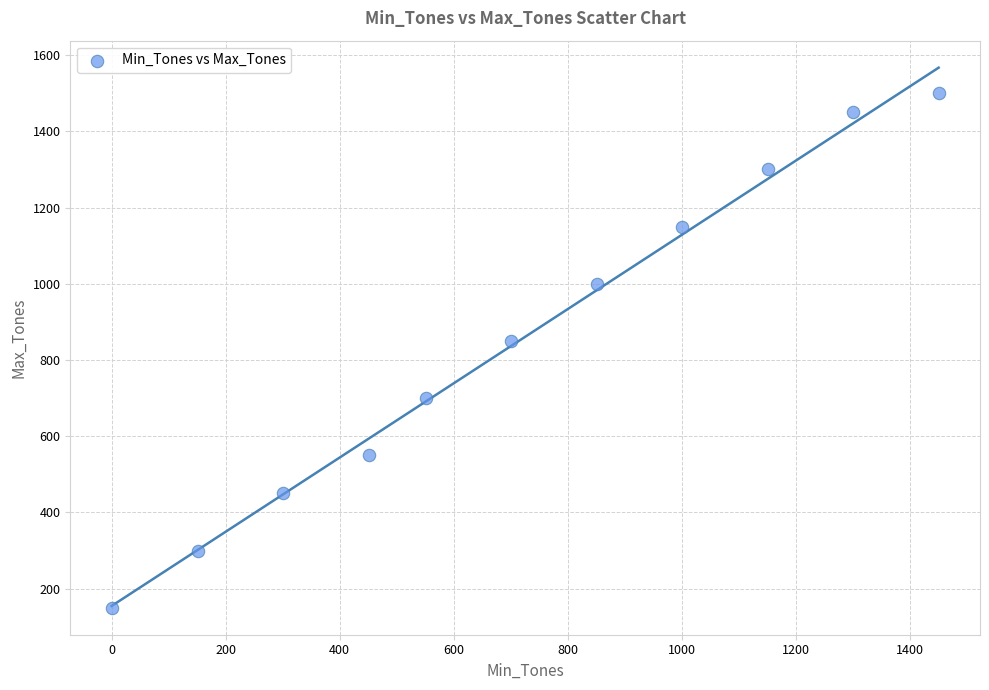

What Y value in the scatter plot is closest to 825?

850